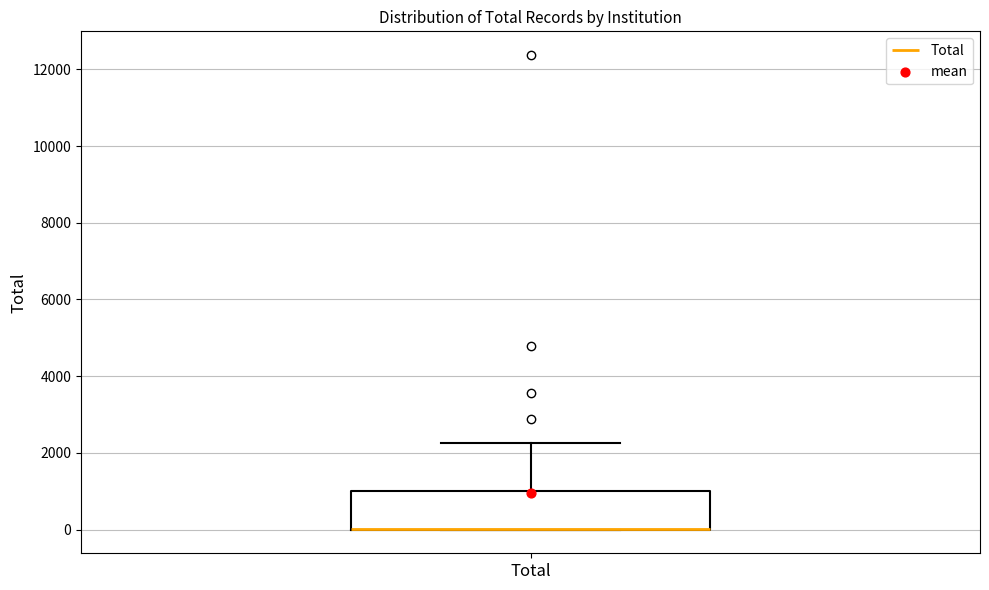

Transcribe this box plot: give where the median line is, the range the box spans, and where the two whiskers end, as read against the y-axis. The values are not printed on the chart, so give them approximately, as read against the axis.

median 0 (drawn on the box's lower edge), box 0 to 1000, whiskers 0 to 2200